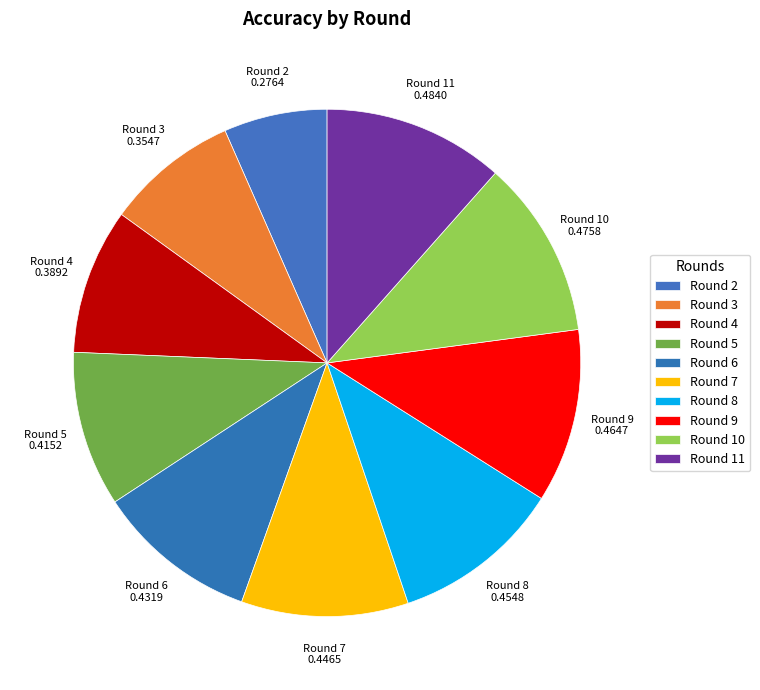

Count the number of slices in the pie.

10